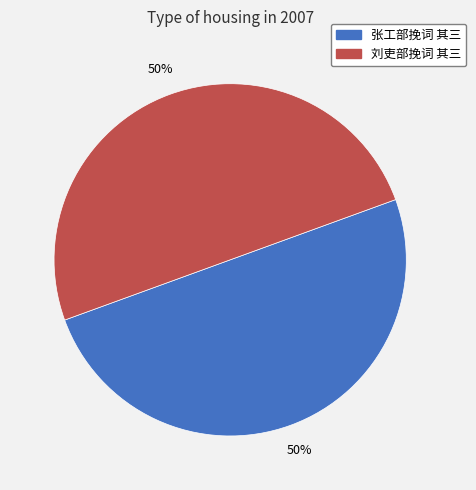

To the nearest percent, what is the combined percentage of 张工部挽词 其三 and 刘吏部挽词 其三?

100%